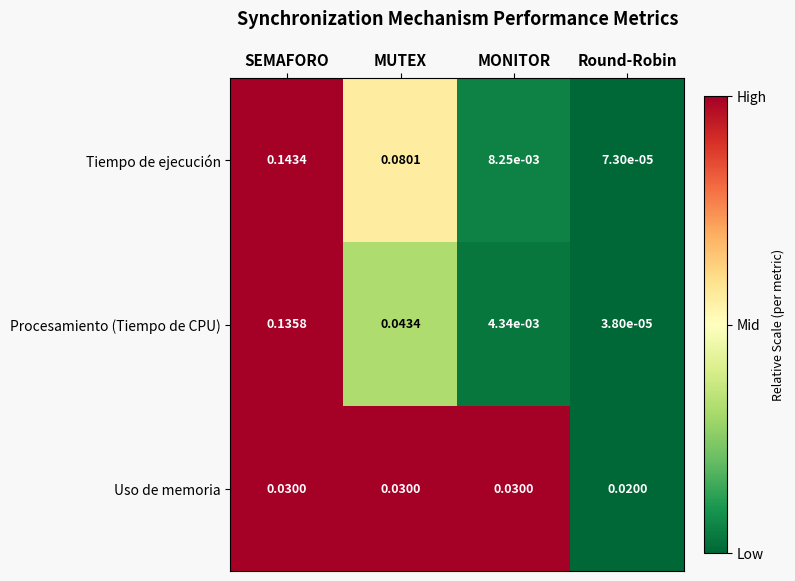

Which series has the widest spread of values?

Tiempo de ejecución